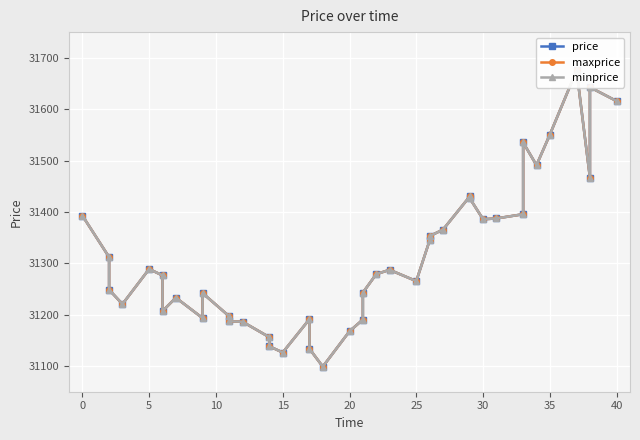

How many interior local valleys does the minprice series have?

9